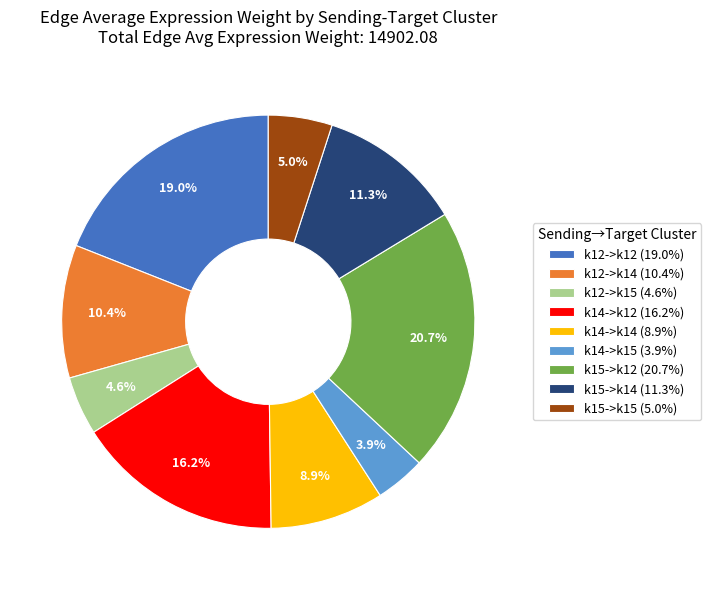

Is it true that k15->k14 is 4% of the pie?

False